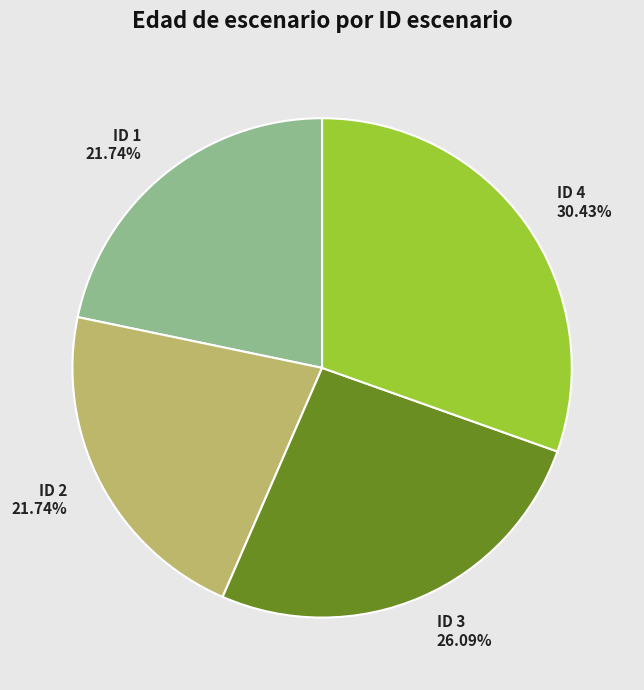

Count the number of slices in the pie.

4